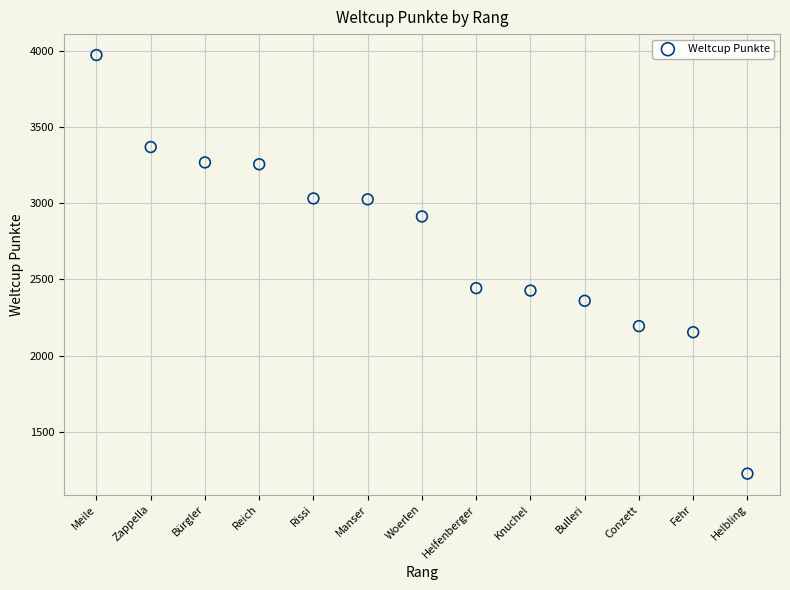

What is the range of Y values (max minus min)?

2744